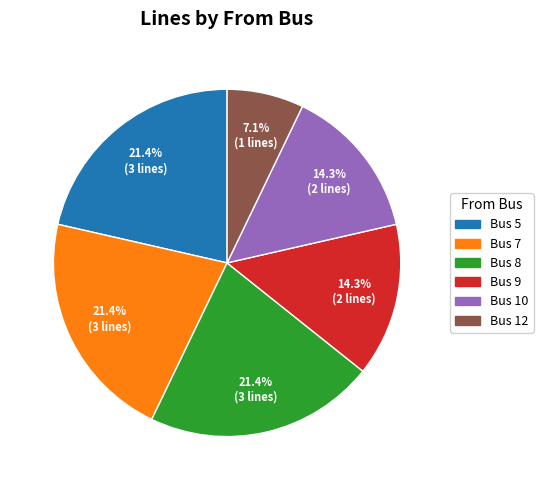

Is there any slice that represents more than half of the pie?

No